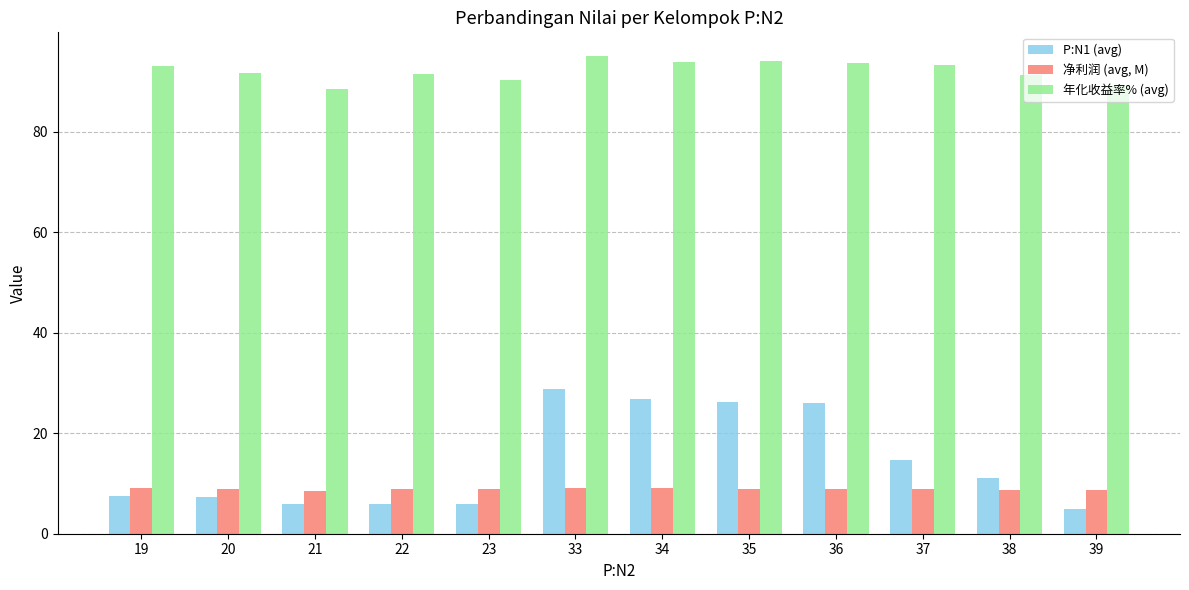

What is the smallest value displayed?

5.0